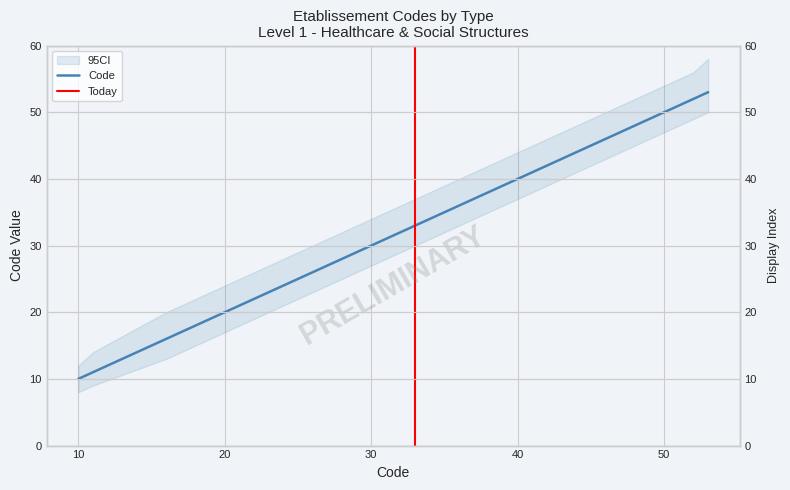

List the labels in order of value, smallest first.

10, 11, 16, 17, 25, 26, 31, 32, 33, 34, 35, 37, 41, 42, 43, 44, 45, 51, 52, 53